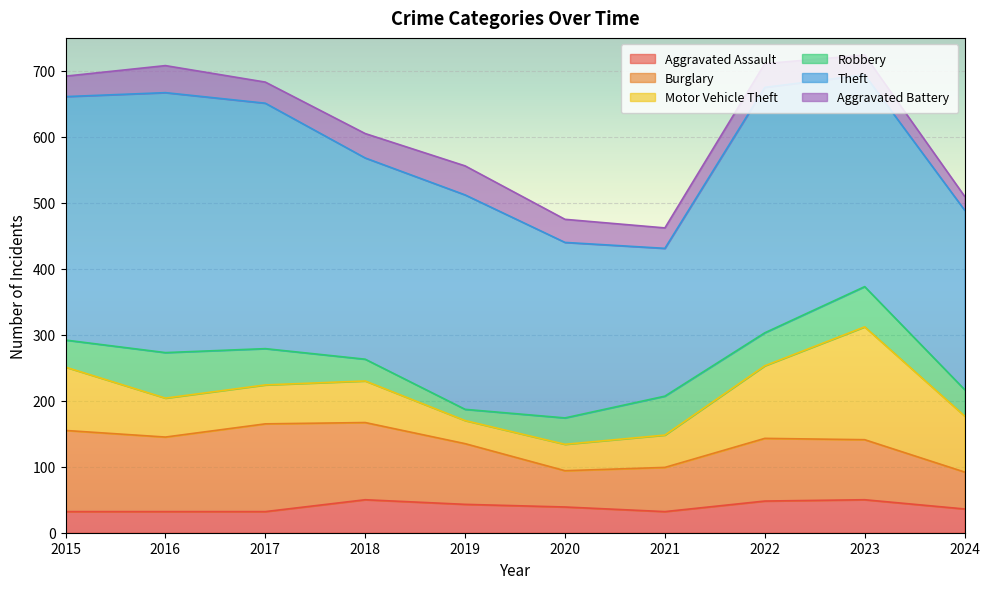

Reading left to right, transcribe all the data shown in this chart.

Aggravated Assault: 32	32	32	50	43	39	32	48	50	36
Burglary: 123	113	133	117	92	55	67	95	91	56
Motor Vehicle Theft: 96	59	59	63	35	40	49	110	171	85
Robbery: 41	69	55	33	17	40	59	50	61	40
Theft: 369	394	372	305	325	266	224	372	321	272
Aggravated Battery: 31	41	32	37	44	35	31	36	30	21